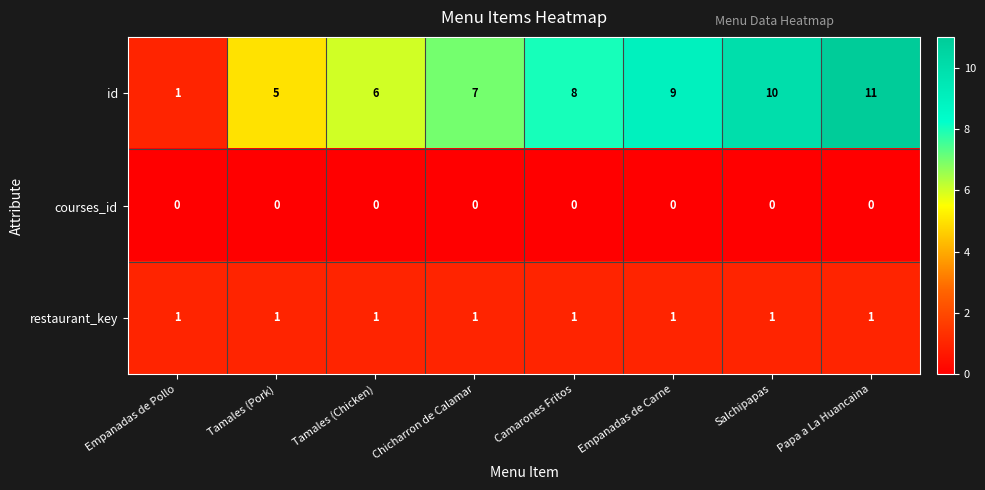

Count the id values in the range 6 to 10.

5